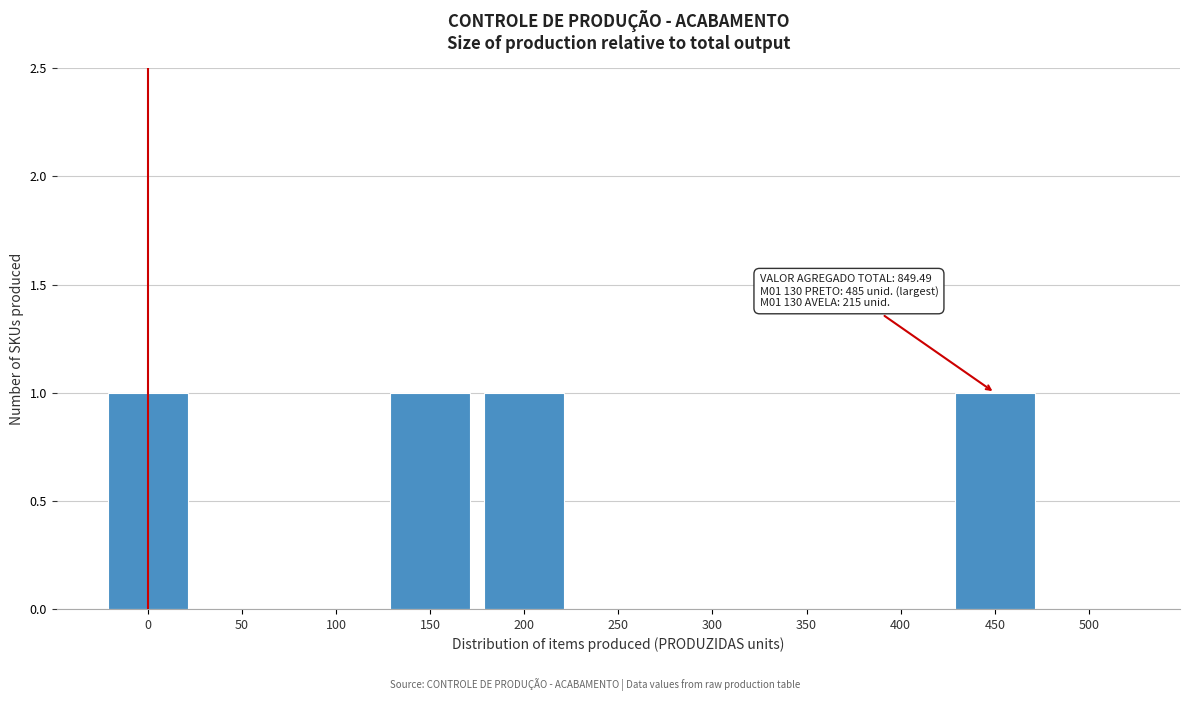

Reading left to right, what are all the values shown in this chart?

0=1	50=0	100=0	150=1	200=1	250=0	300=0	350=0	400=0	450=1	500=0